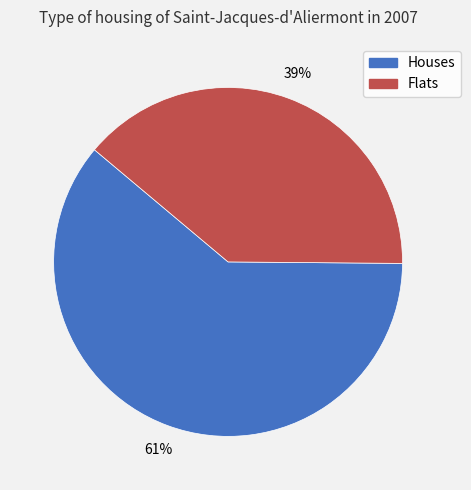

Count the number of slices in the pie.

2